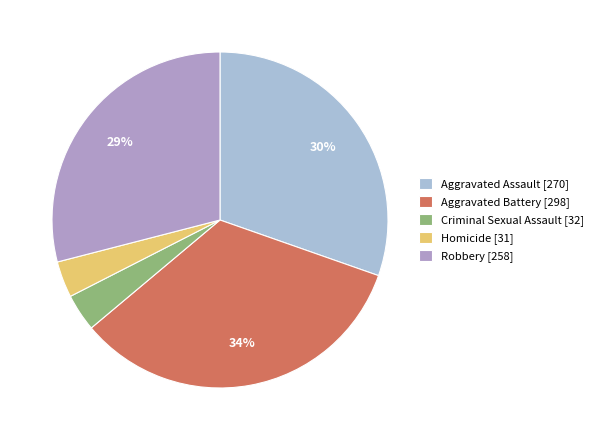

Count the number of slices in the pie.

5